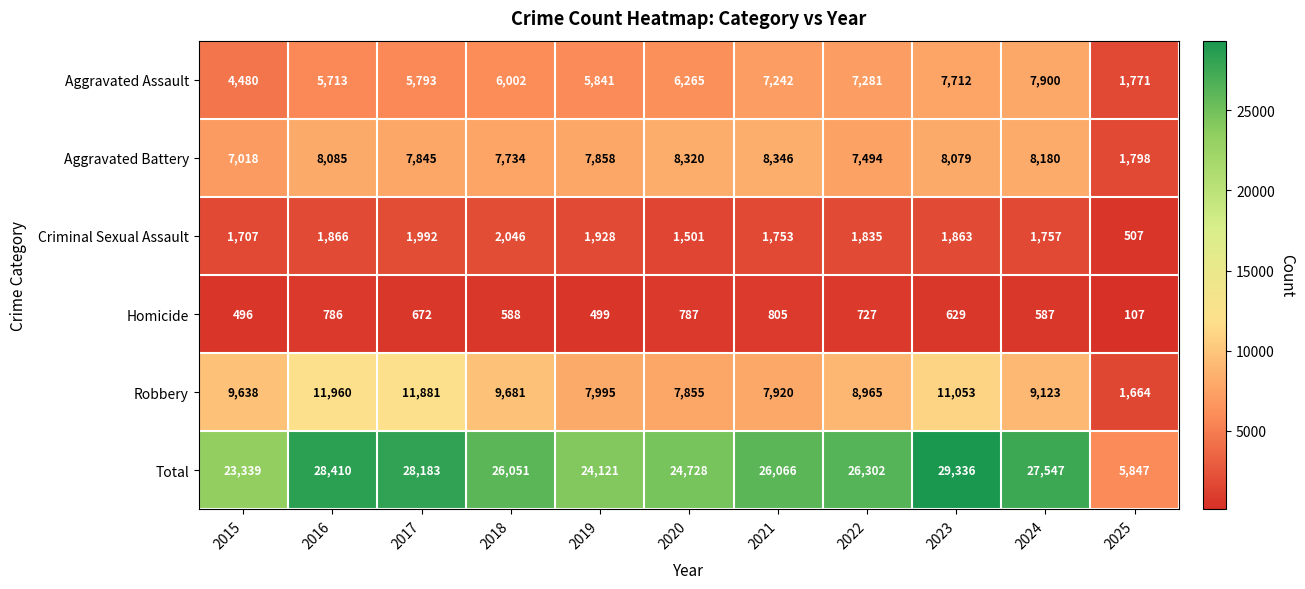

The Homicide series shows 588 at 2018. True or false?

True